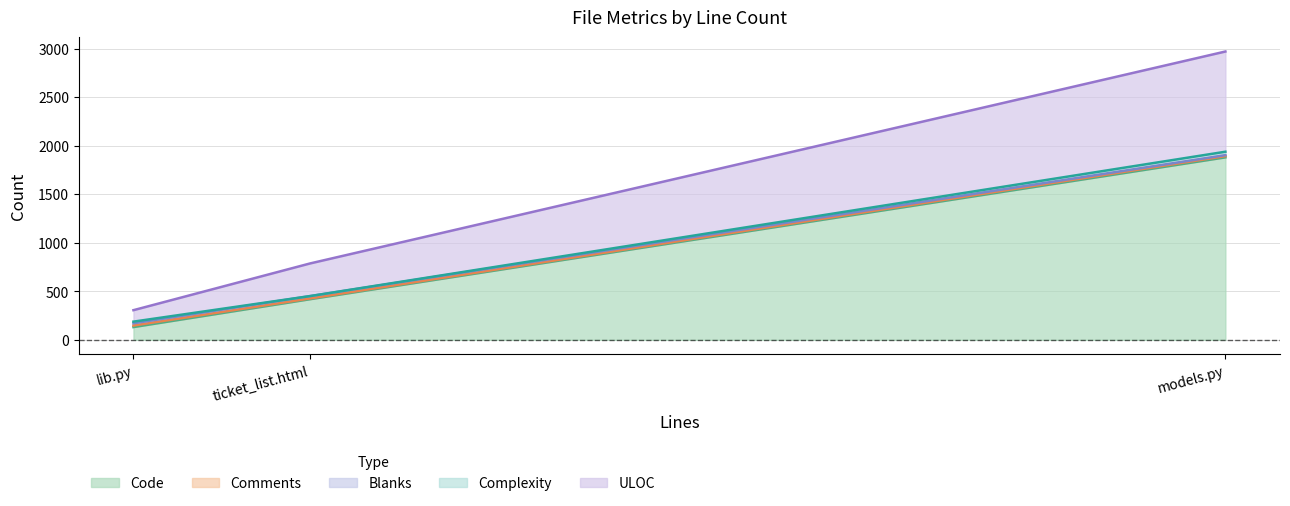

At which category does the chart reach its peak across all series?

models.py